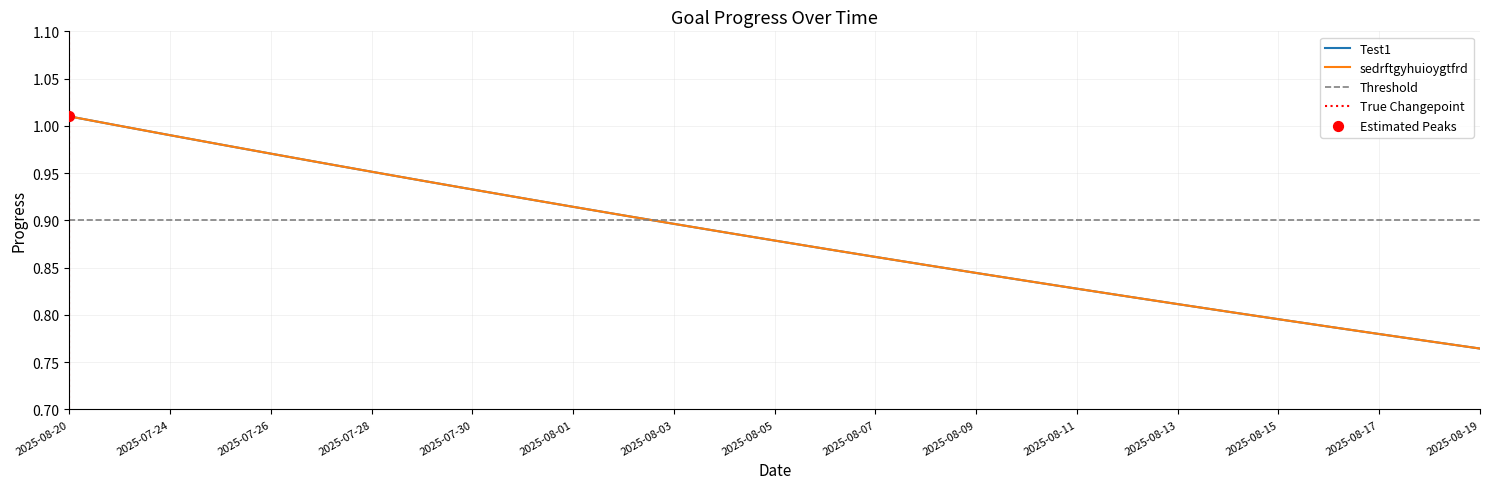

Which series has the largest total across all categories?

Test1